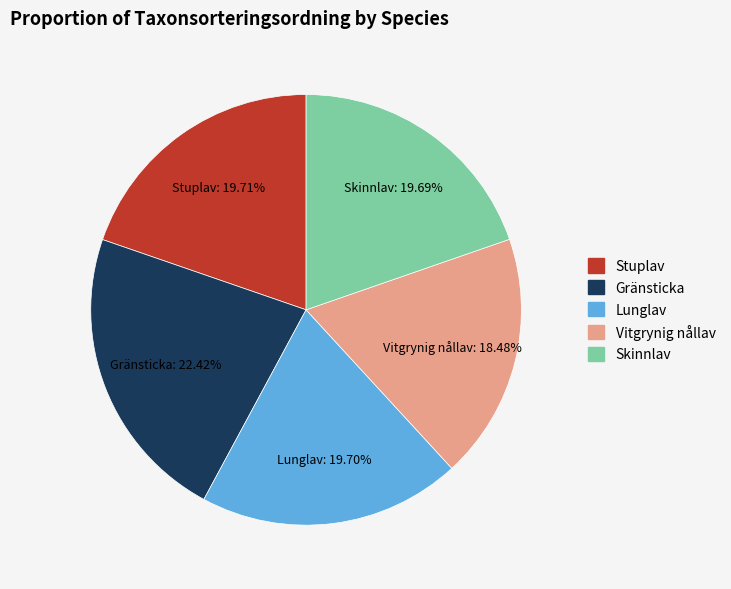

To the nearest percent, what is the difference between the largest and smallest slice percentages?

4%